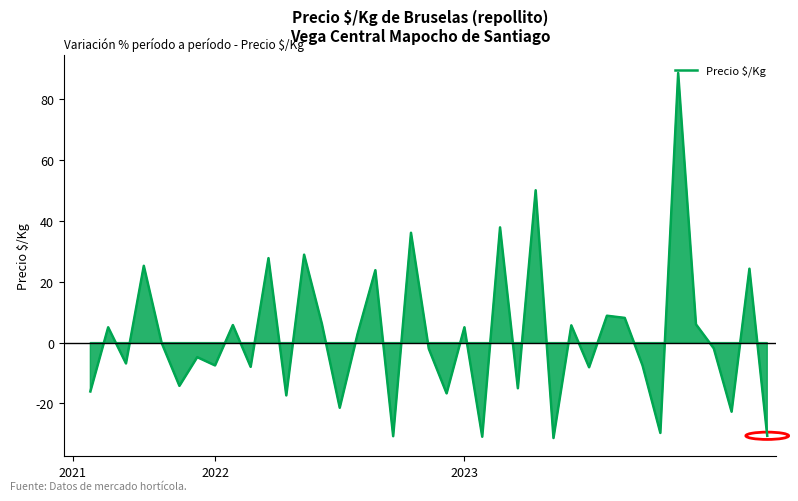

True or false: there are more than 1 points higher than both neighbors.

True